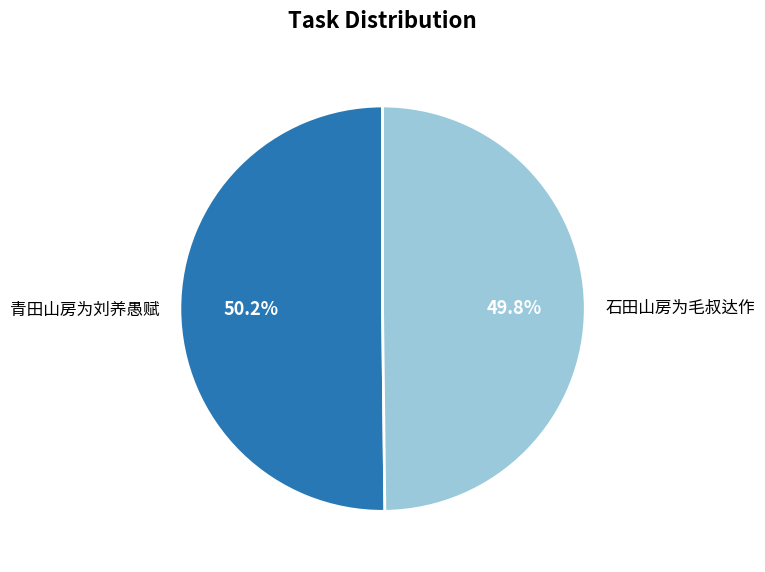

Count the number of slices in the pie.

2